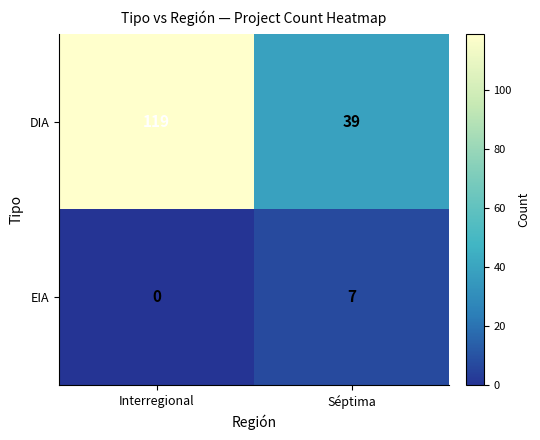

At Interregional, list the series in order from largest to smallest.

DIA, EIA